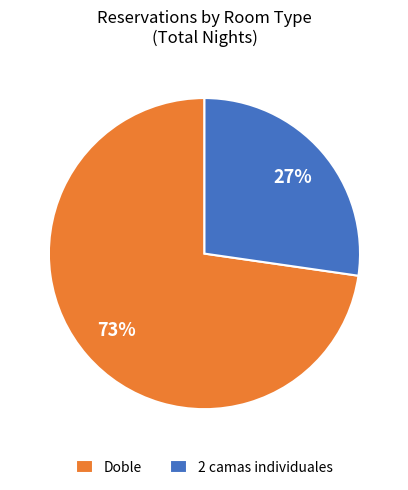

Combined, do 2 camas individuales and Doble account for over 50%?

Yes